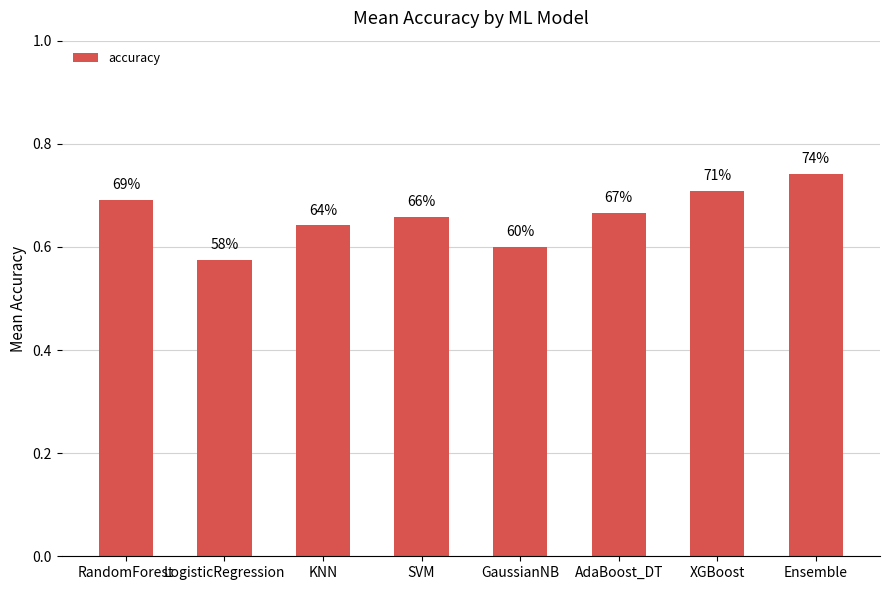

List the labels in order of value, largest first.

Ensemble, XGBoost, RandomForest, AdaBoost_DT, SVM, KNN, GaussianNB, LogisticRegression